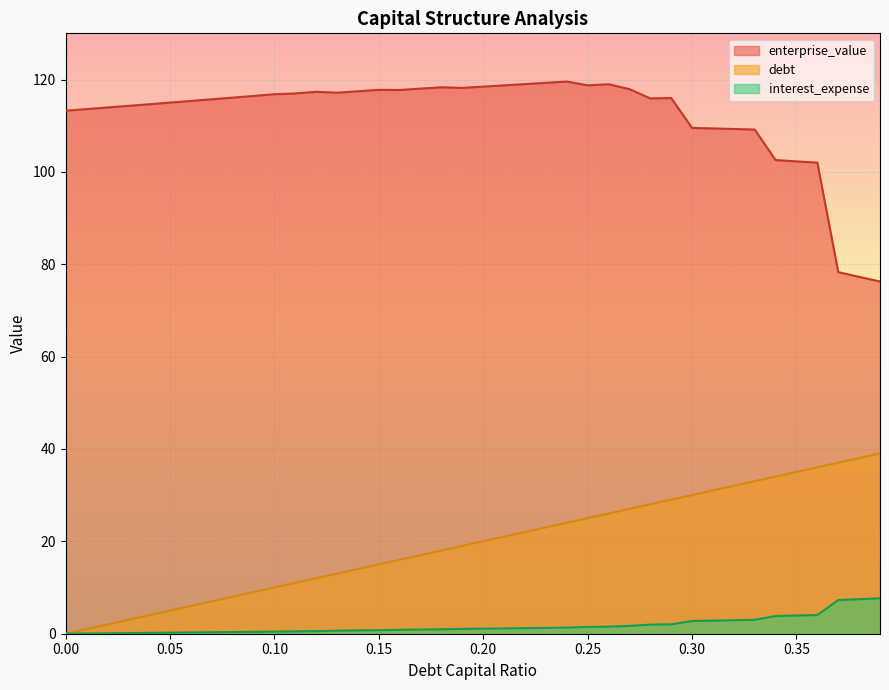

Rank the series at 0.26 from highest to lowest value.

enterprise_value, debt_capital, interest_expense